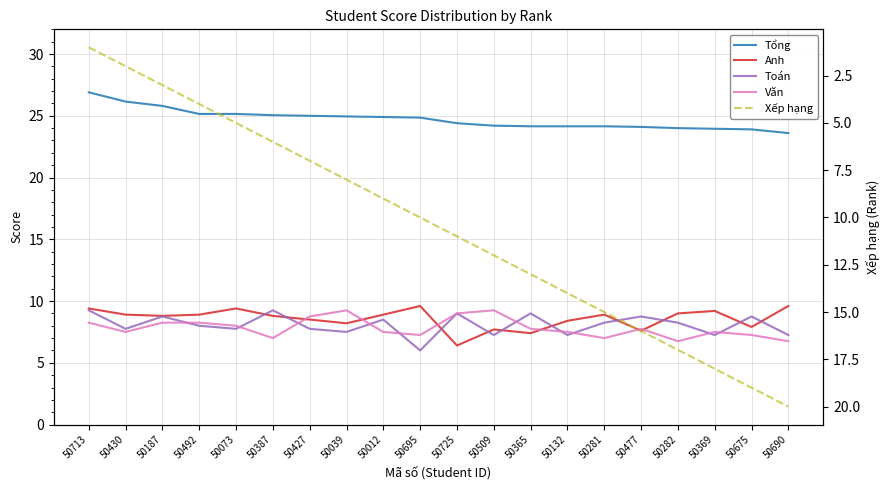

Which series has the largest total across all categories?

Tổng